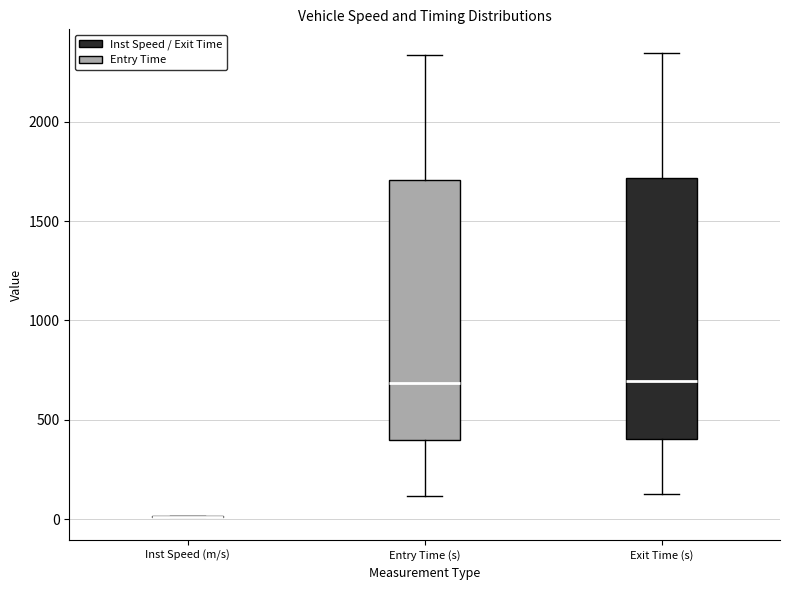

Reading left to right, read every box against the y-axis: the position of its median line, the range the box covers, and the ends of its whiskers. The values are not printed on the chart, so give them approximately, as read against the axis.

Inst Speed (m/s): box collapsed to a line at 0, whiskers 0 to 0
Entry Time (s): median 700, box 400 to 1700, whiskers 100 to 2350
Exit Time (s): median 700, box 400 to 1700, whiskers 150 to 2350